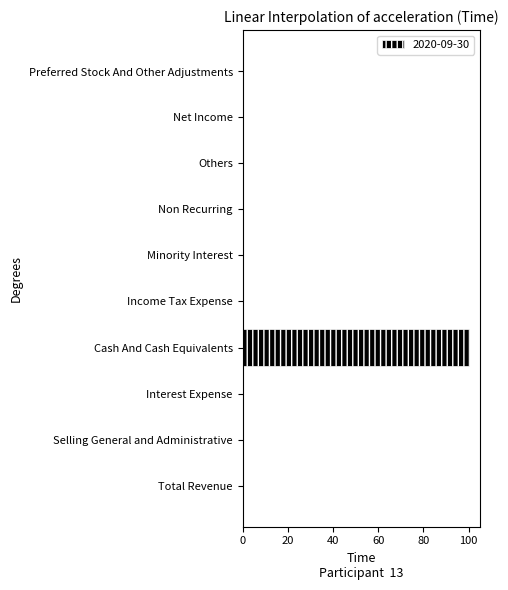

The chart shows a value of -31 at Minority Interest. True or false?

False